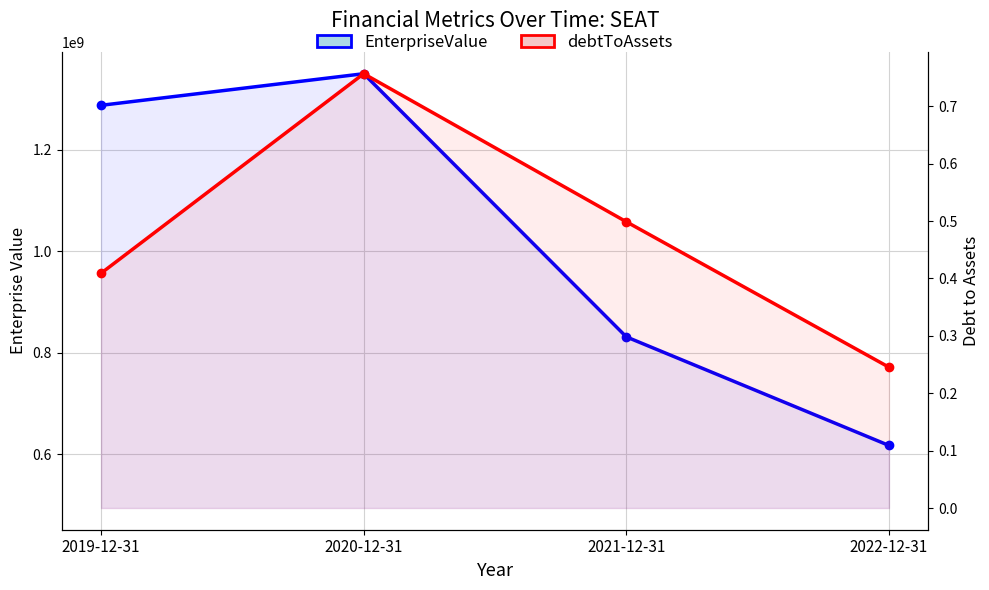

Which series has the largest total across all categories?

EnterpriseValue